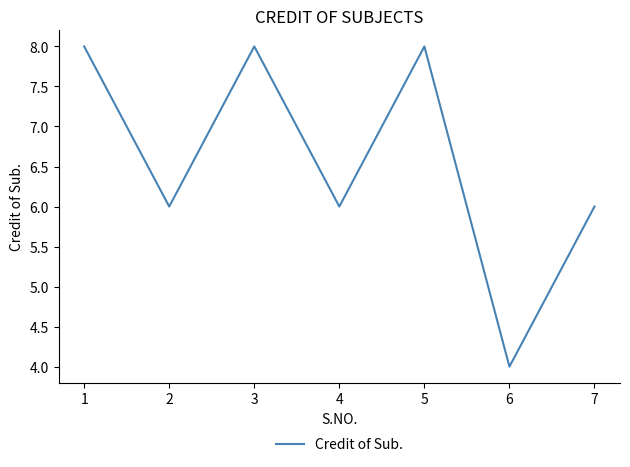

What is the average value?

7